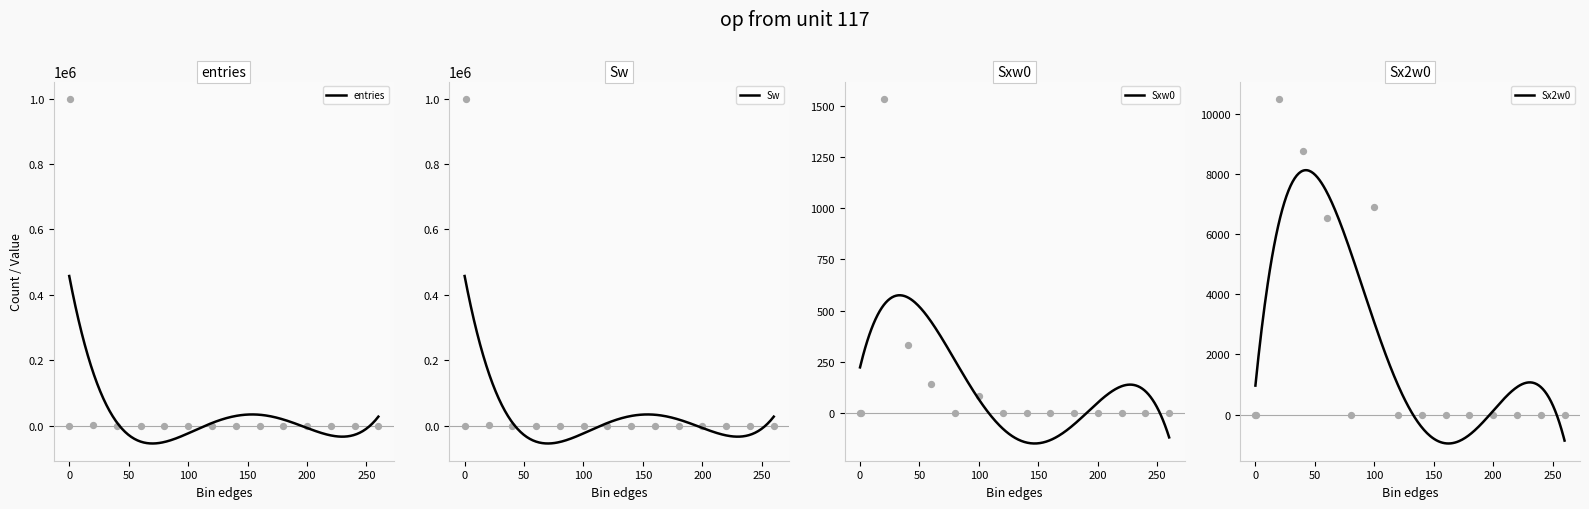

Is the value of Sxw0 at 200.1 greater than the value of entries at 40.1?

No